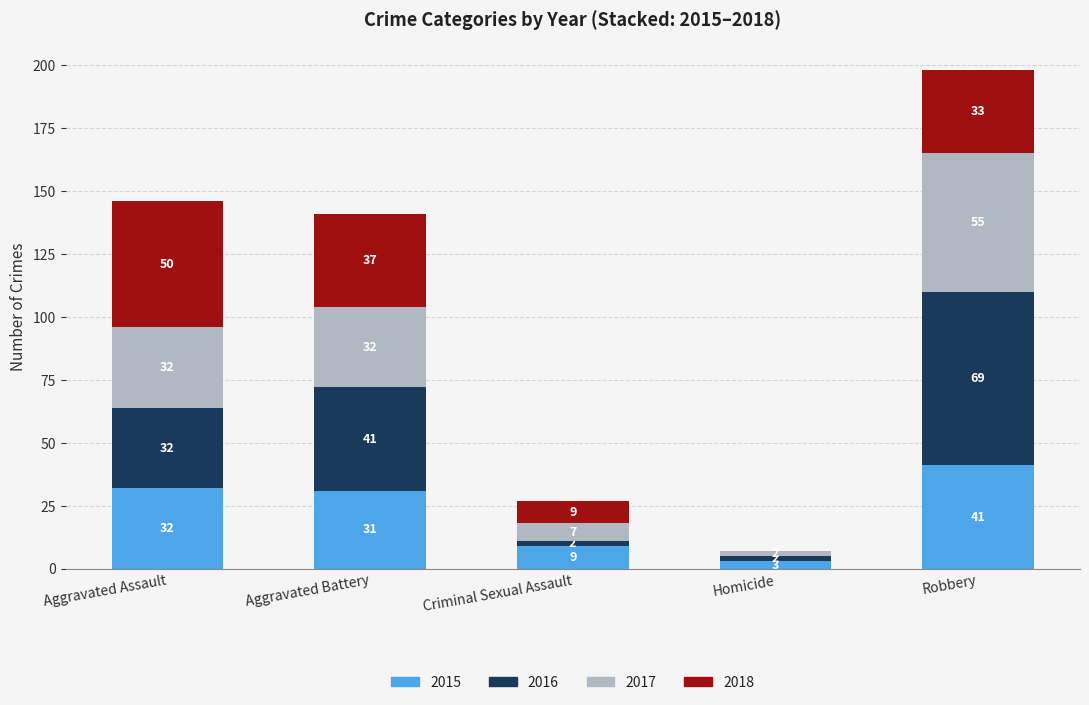

Where is 2015 nearest to the value 22?

Aggravated Battery